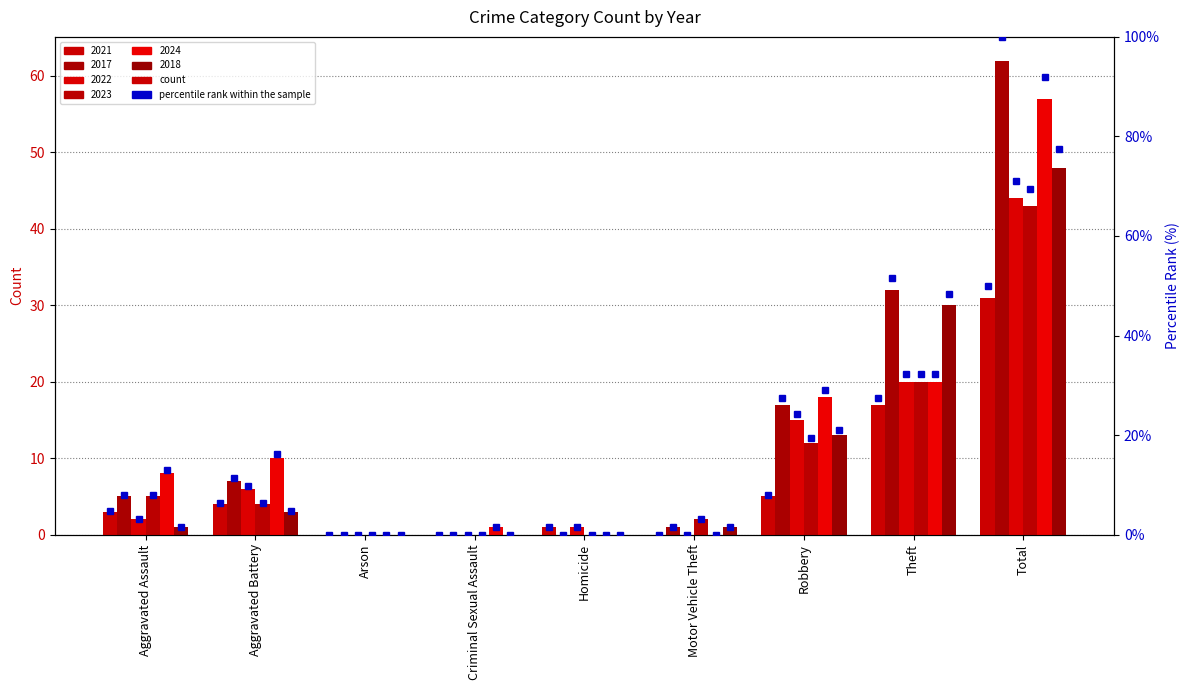

Rank the categories by value from lowest to highest.

Arson, Criminal Sexual Assault, Motor Vehicle Theft, Homicide, Aggravated Assault, Aggravated Battery, Robbery, Theft, Total